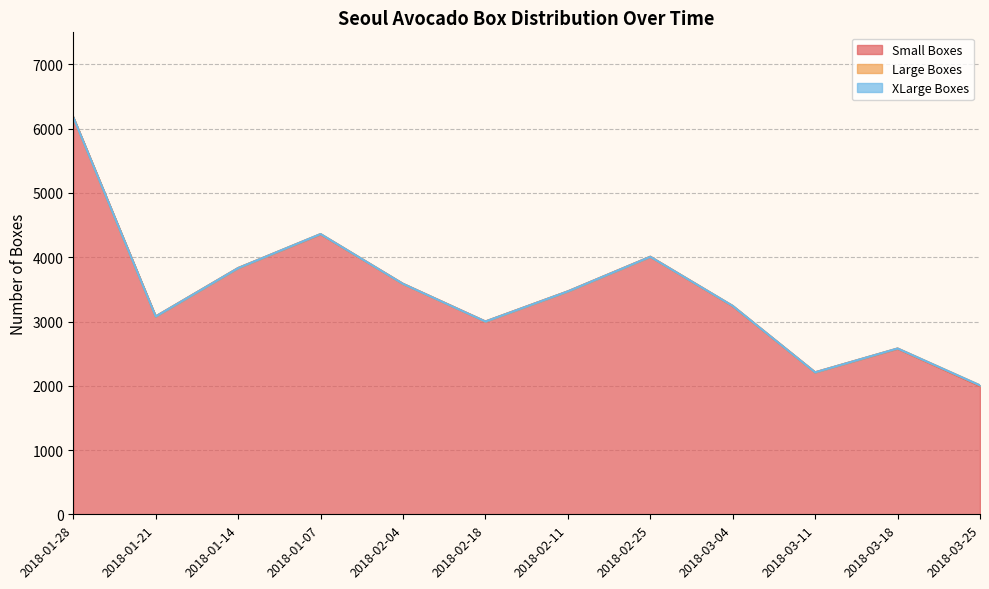

True or false: Large Boxes and Small Boxes cross at least once.

False